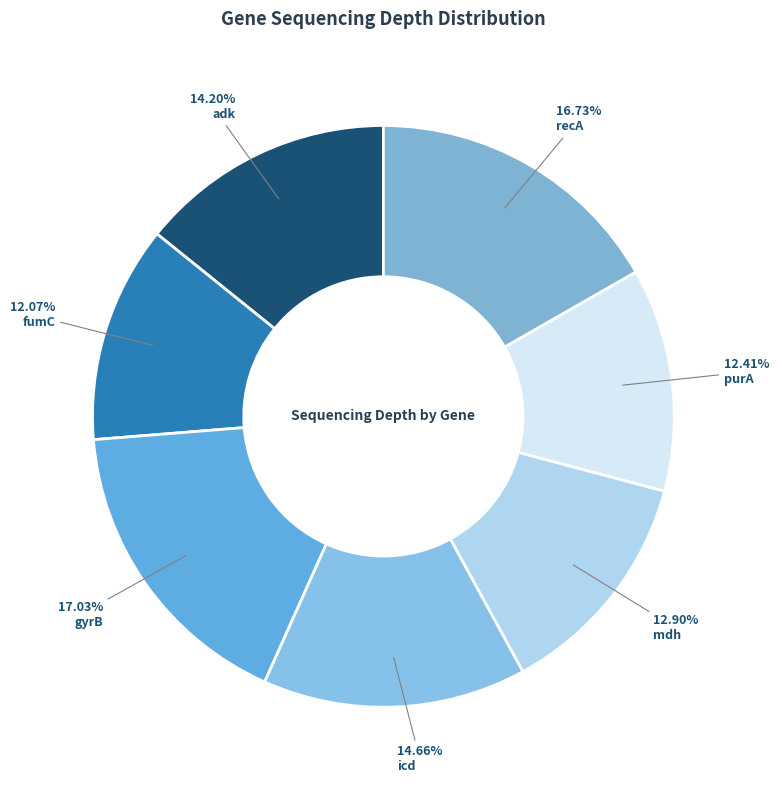

What percentage is NOT represented by fumC?

87.9%